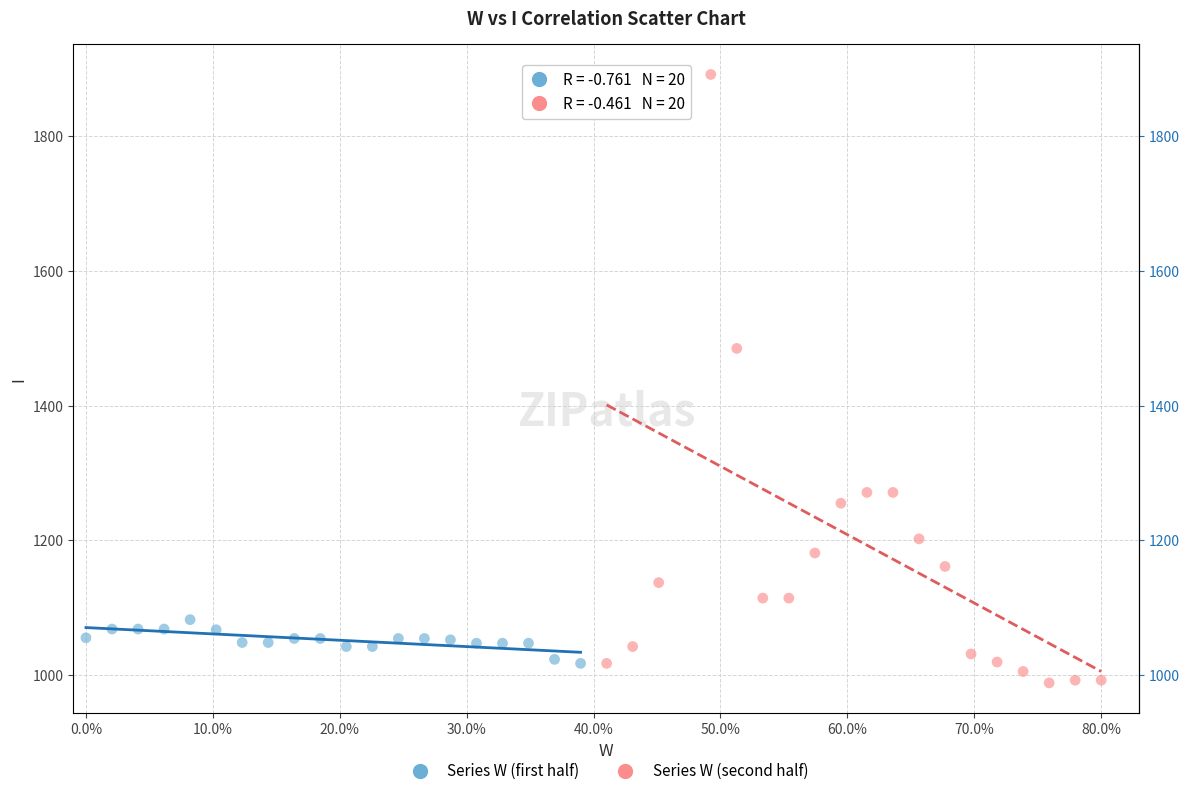

Which series contains the highest Y value?

Series W (second half)